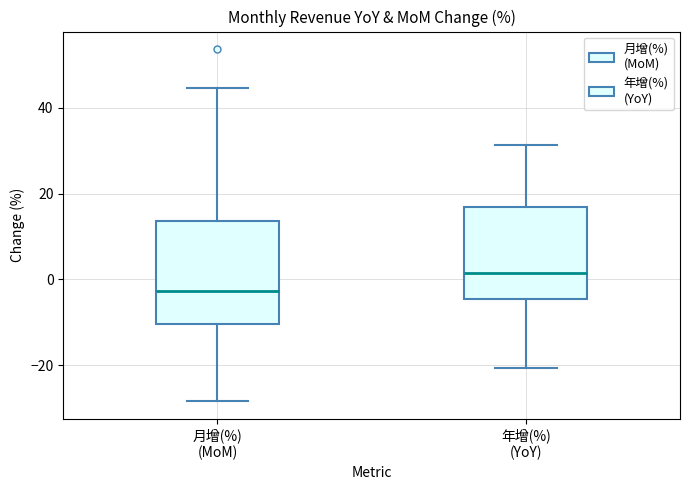

Comparing the boxes themselves (not the whiskers), which one is the tallest?

月增(%) (MoM)